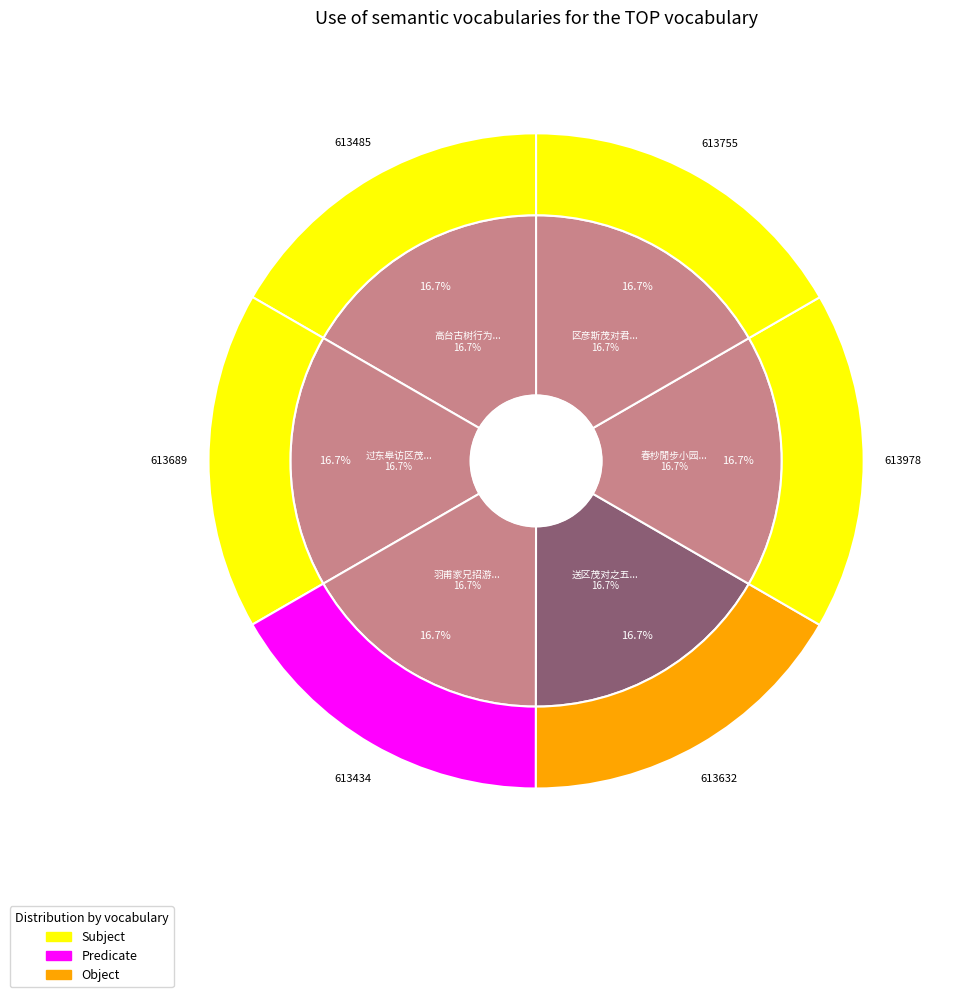

Does 送区茂对之五羊 account for over 50% of the chart?

No